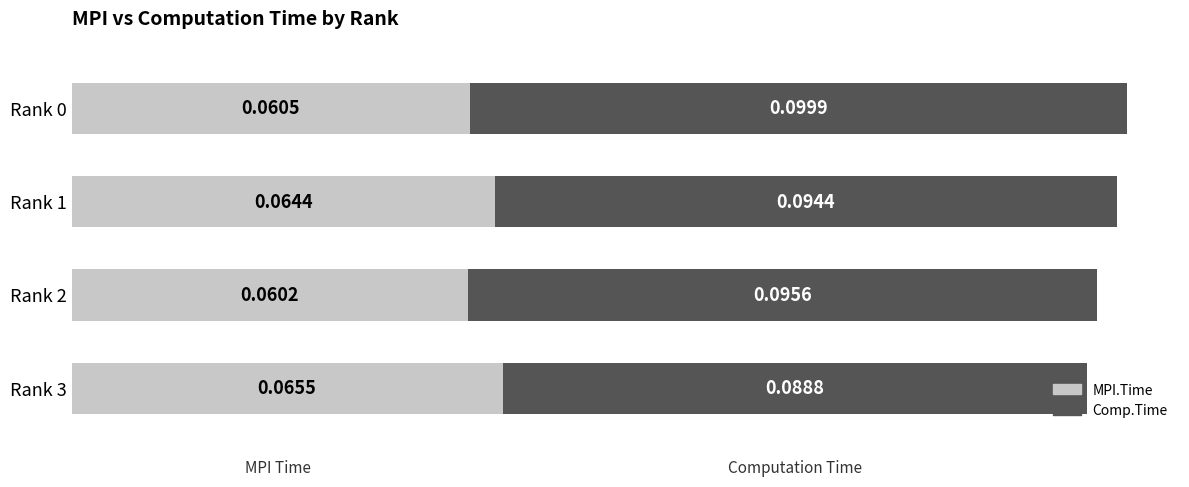

At which category is the sum across all series the highest?

Rank 0